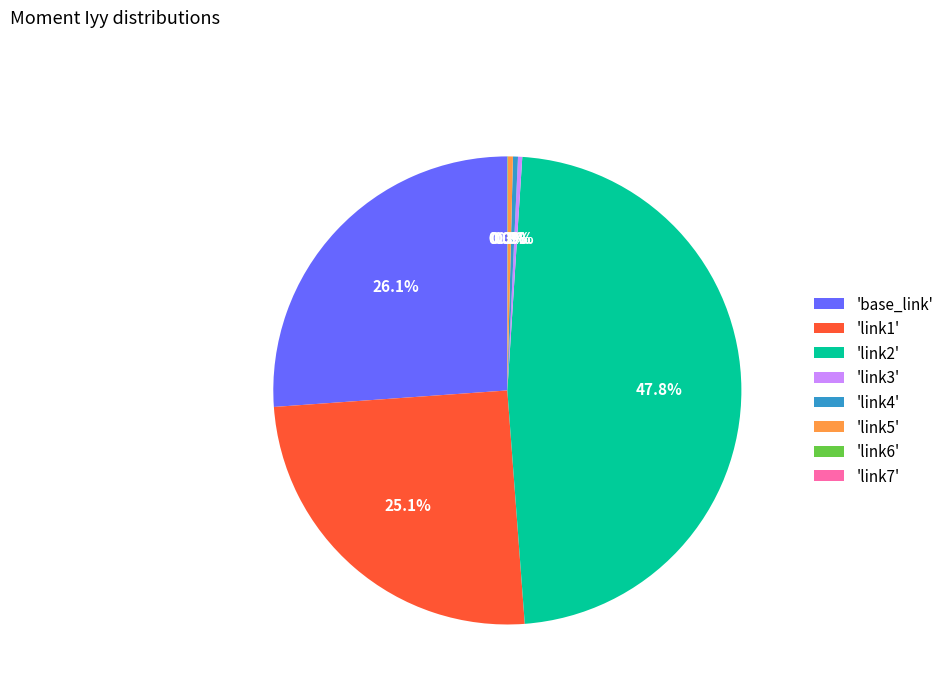

Combined, do 'link3' and 'link1' account for over 50%?

No